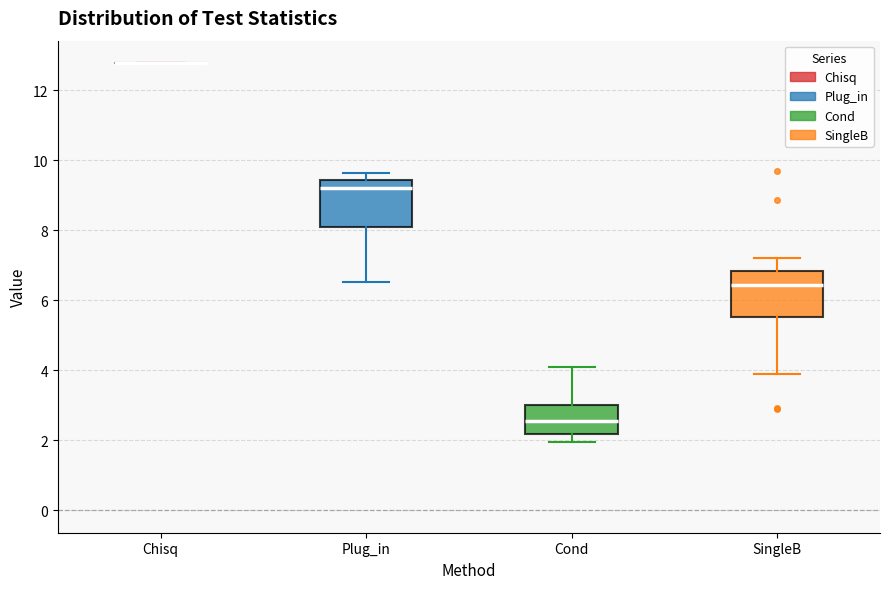

Reading left to right, read every box against the y-axis: the position of its median line, the range the box covers, and the ends of its whiskers. The values are not printed on the chart, so give them approximately, as read against the axis.

Chisq: box collapsed to a line at 12.8, whiskers 12.8 to 12.8
Plug_in: median 9.2, box 8.0 to 9.4, whiskers 6.6 to 9.6
Cond: median 2.6, box 2.2 to 3.0, whiskers 2.0 to 4.0
SingleB: median 6.4, box 5.6 to 6.8, whiskers 4.0 to 7.2